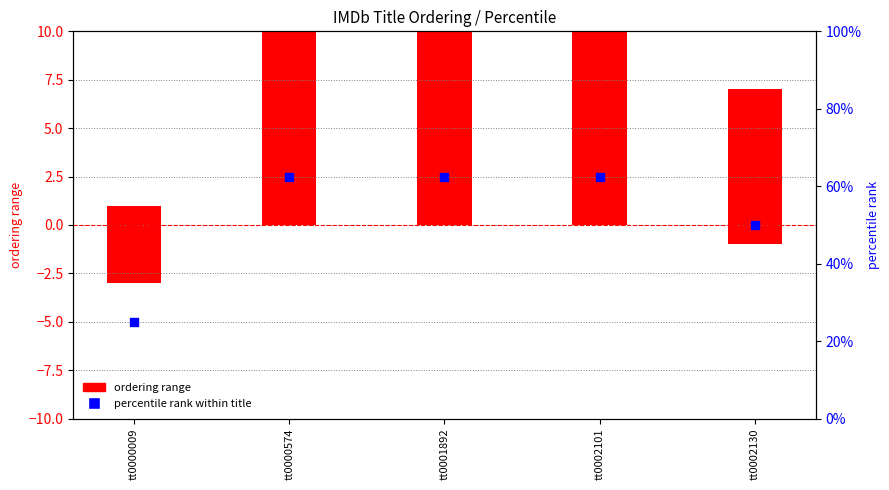

At which category is the sum across all series the highest?

tt0000574